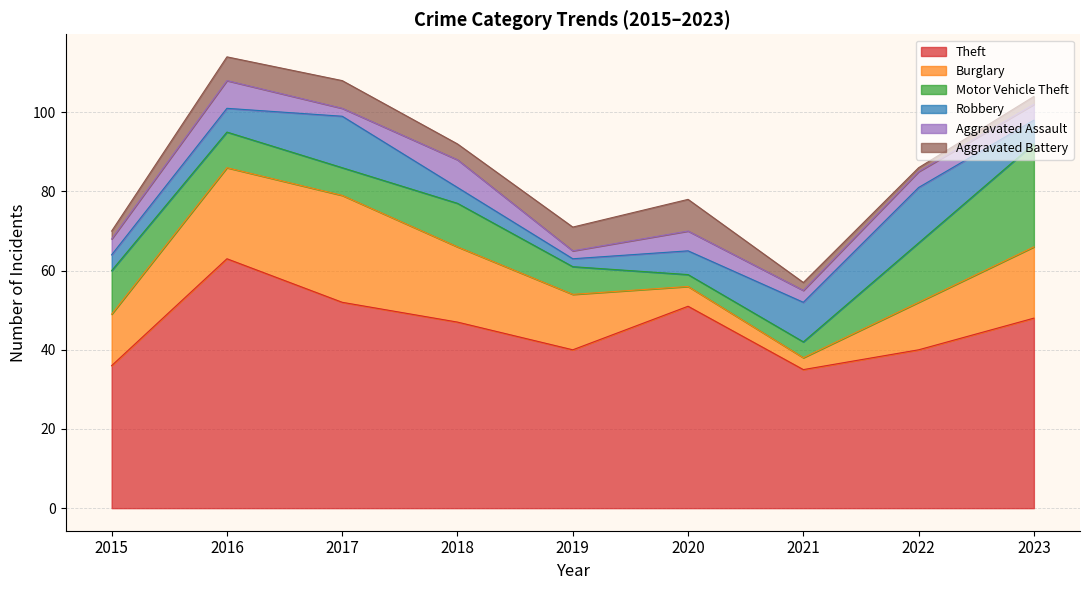

The value of Burglary at 2016 is 13. True or false?

False